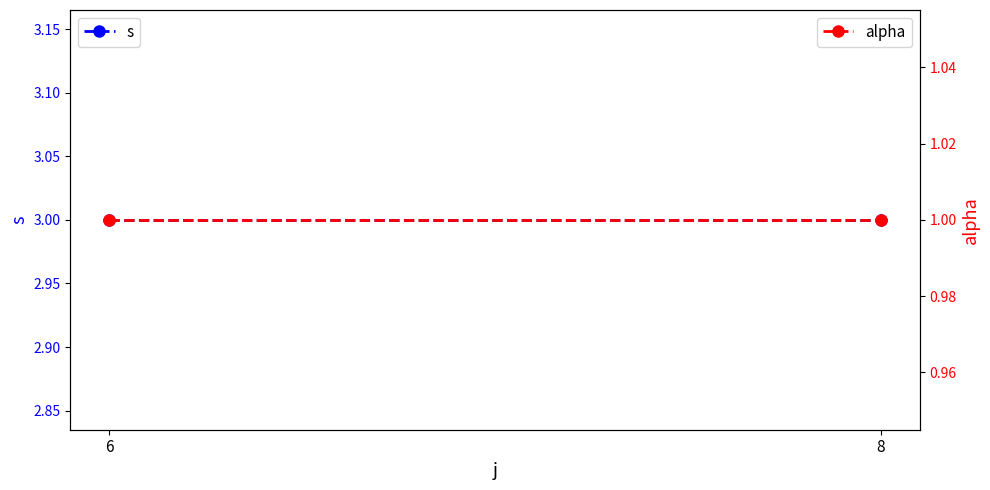

Which series has the largest range (max minus min)?

s